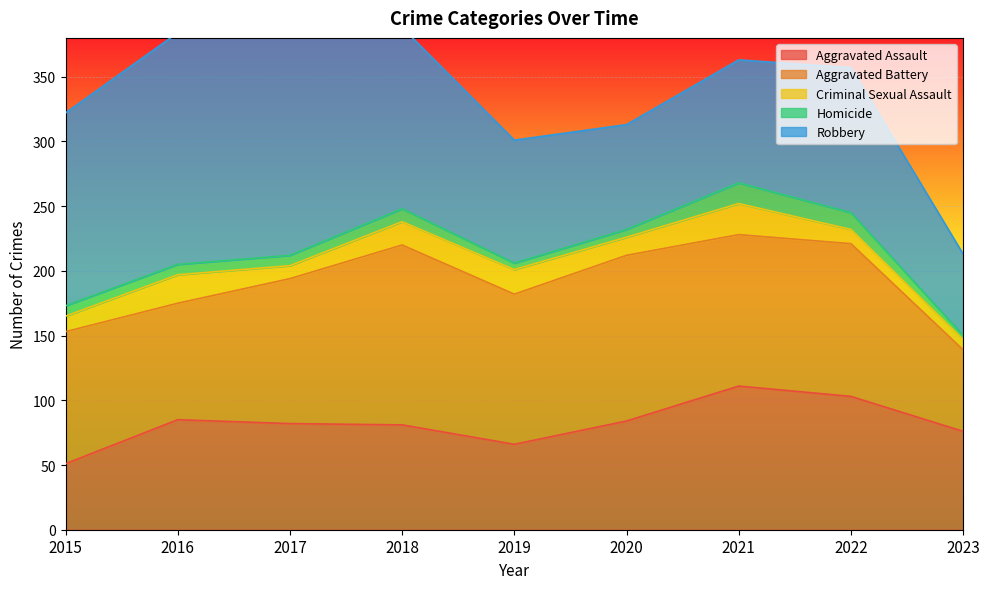

What is the difference between the maximum and minimum values in the Homicide series?

13